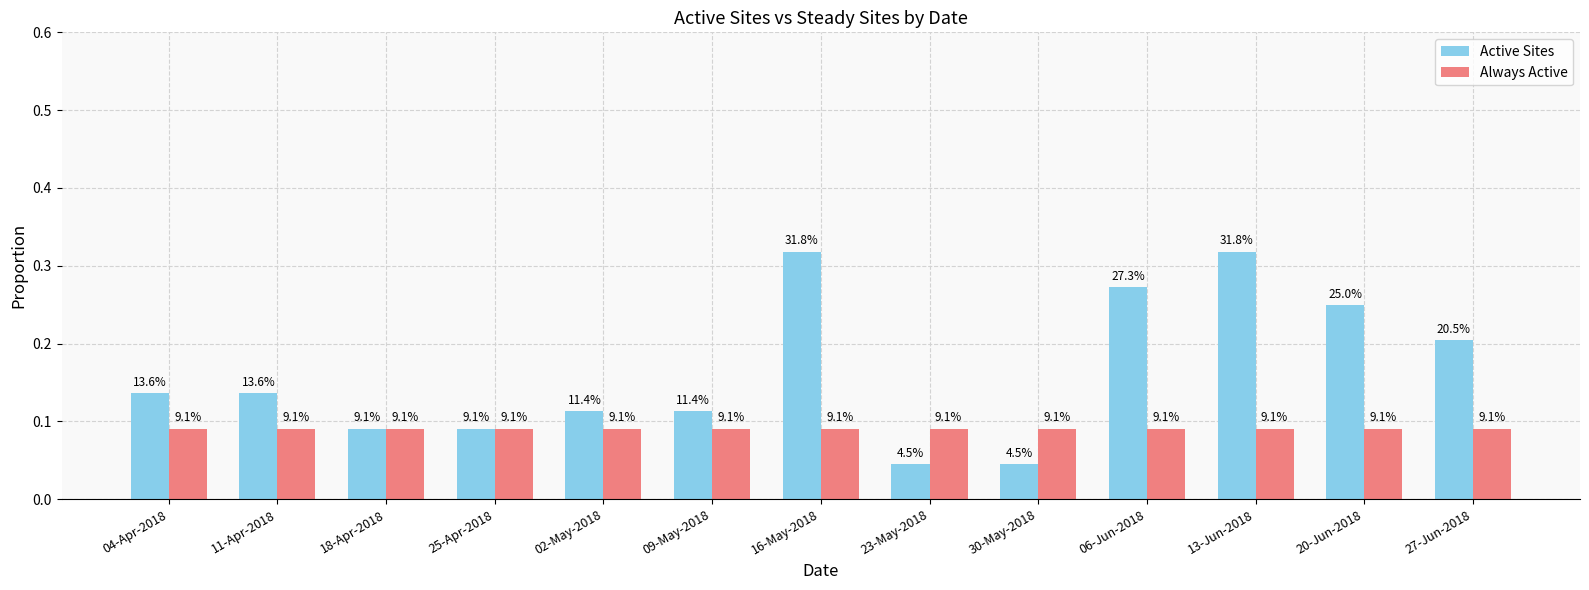

Does the chart contain stacked bars?

No